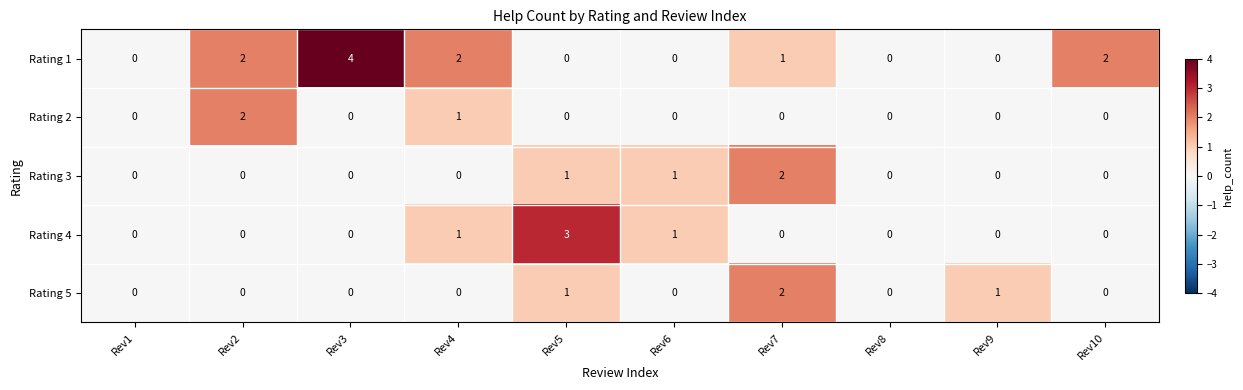

True or false: Rating 5 has a value of 0 at Rev3.

True